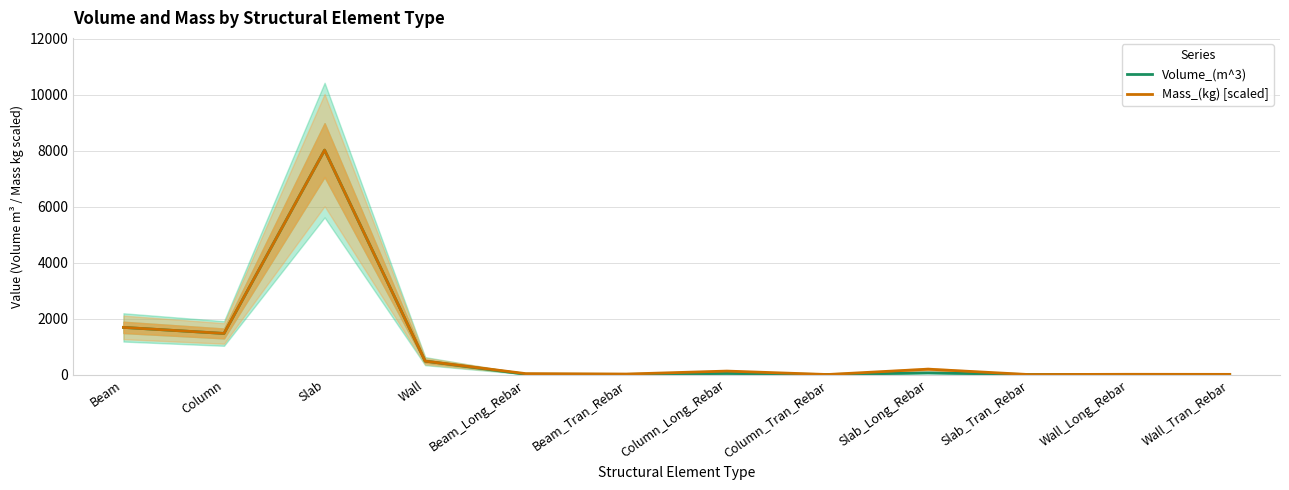

Which has a higher value, Column_Tran_Rebar or Slab?

Slab